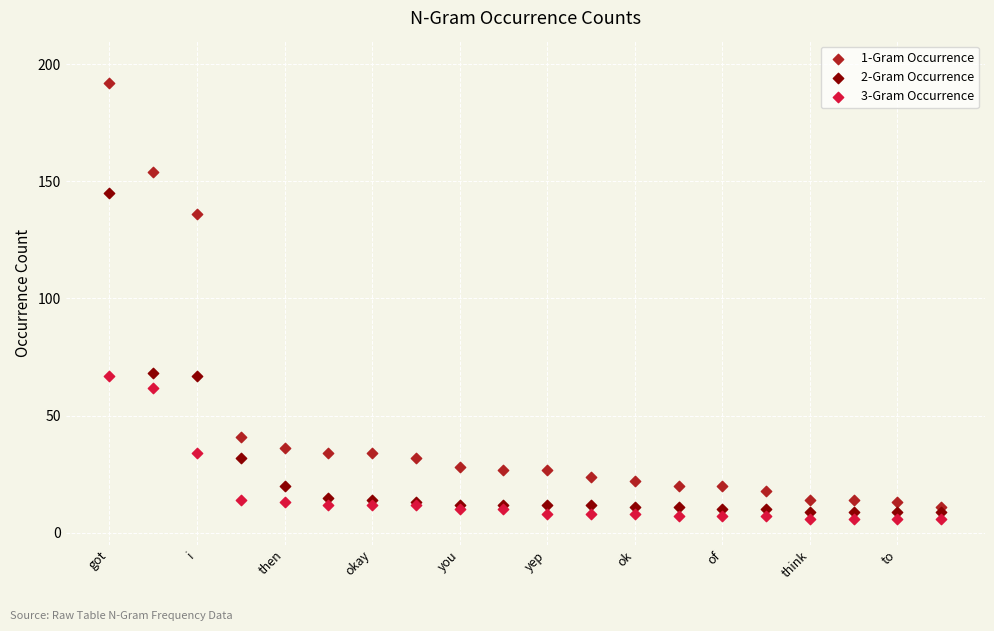

What are all the series names shown in the legend?

1-Gram Occurrence, 2-Gram Occurrence, 3-Gram Occurrence